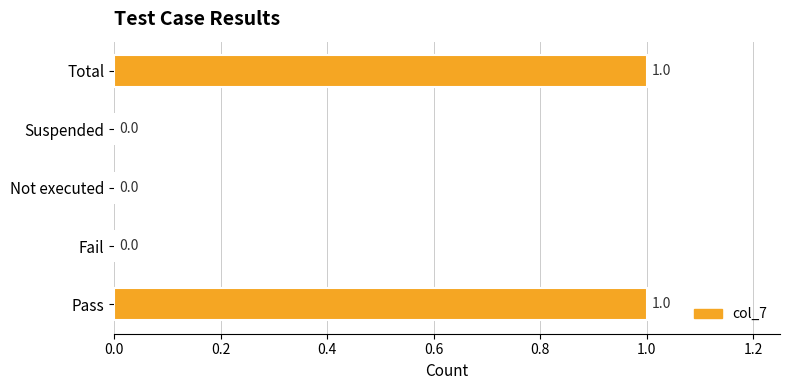

The chart shows a value of 1 at Fail. True or false?

False